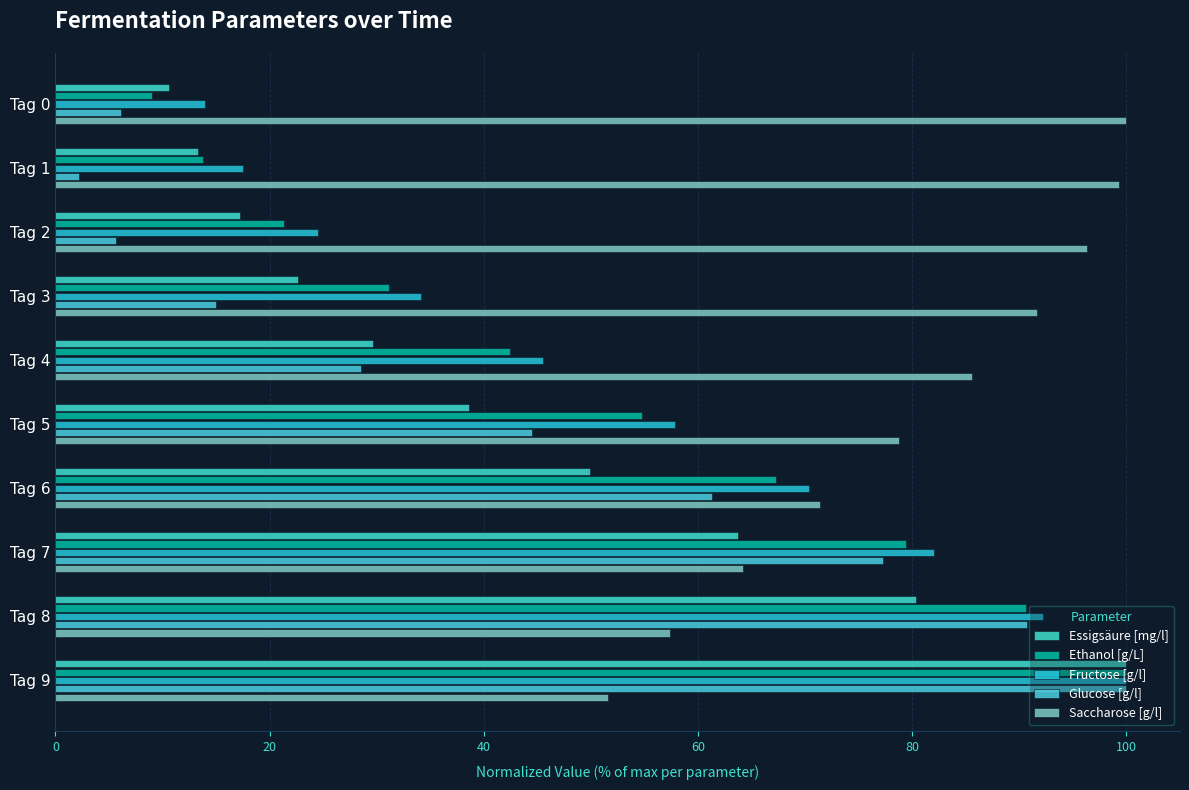

What is the difference between the maximum and minimum values in the Ethanol [g/L] series?

91.0